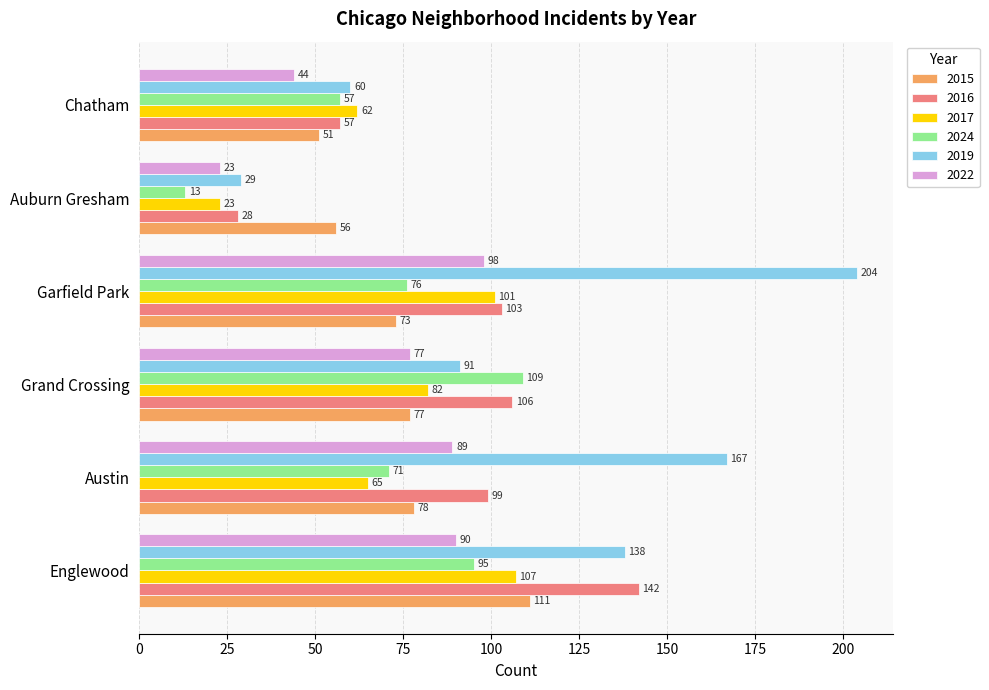

What is the average value of the 2024 series?

70